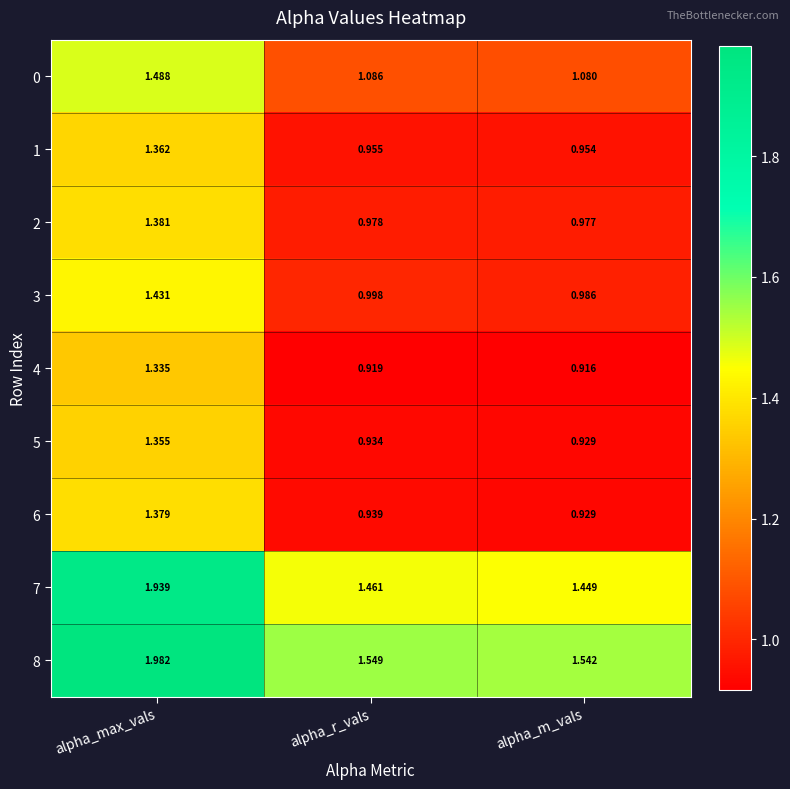

Rank the series by their maximum value, from lowest to highest.

4, 5, 1, 6, 2, 3, 0, 7, 8